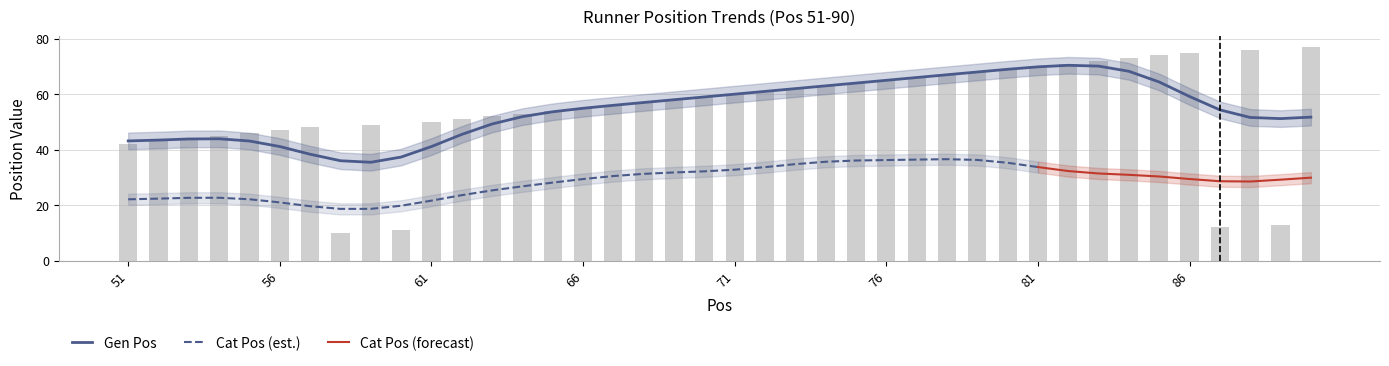

At which label is the value closest to 43?

52